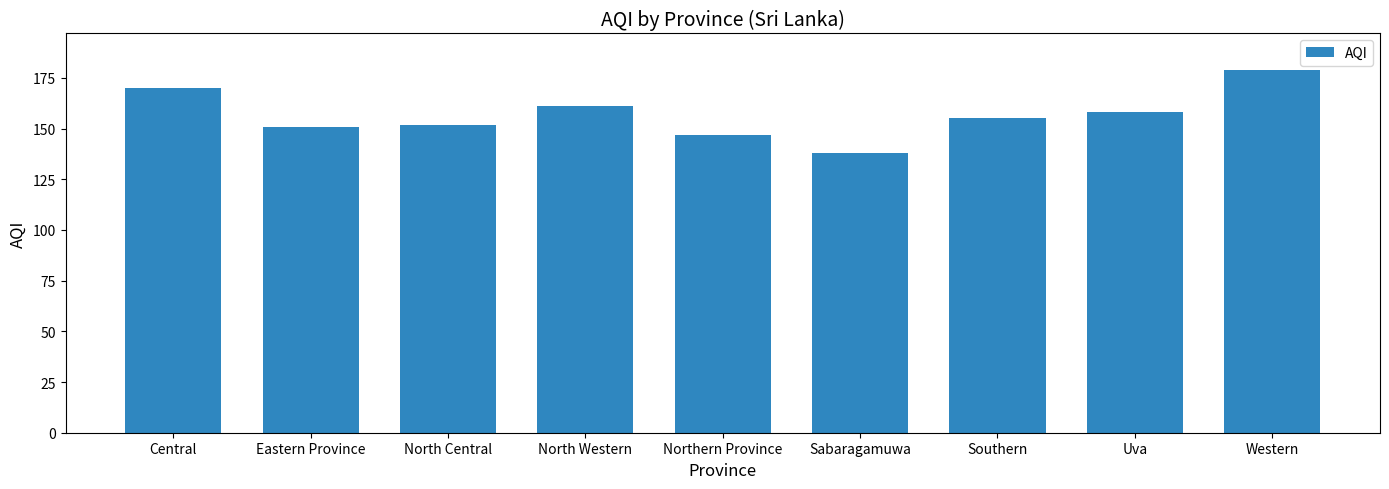

What is the change in value from Uva to Western?

+21